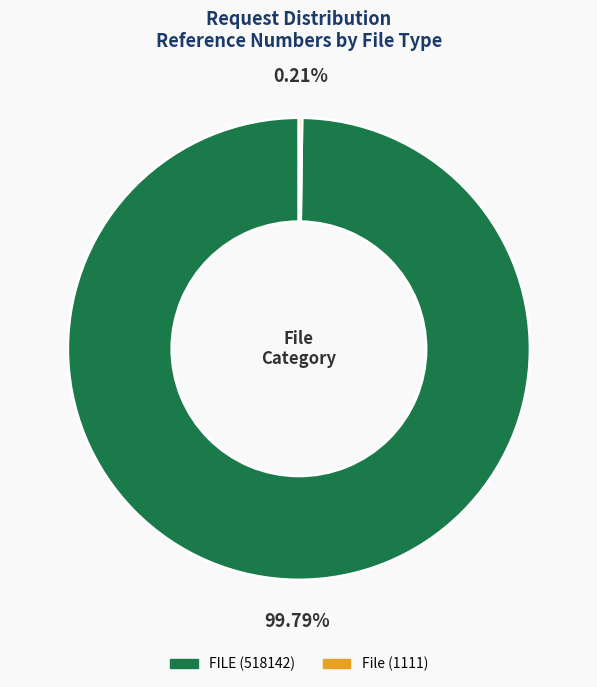

How much of the chart is everything except FILE?

0.2%